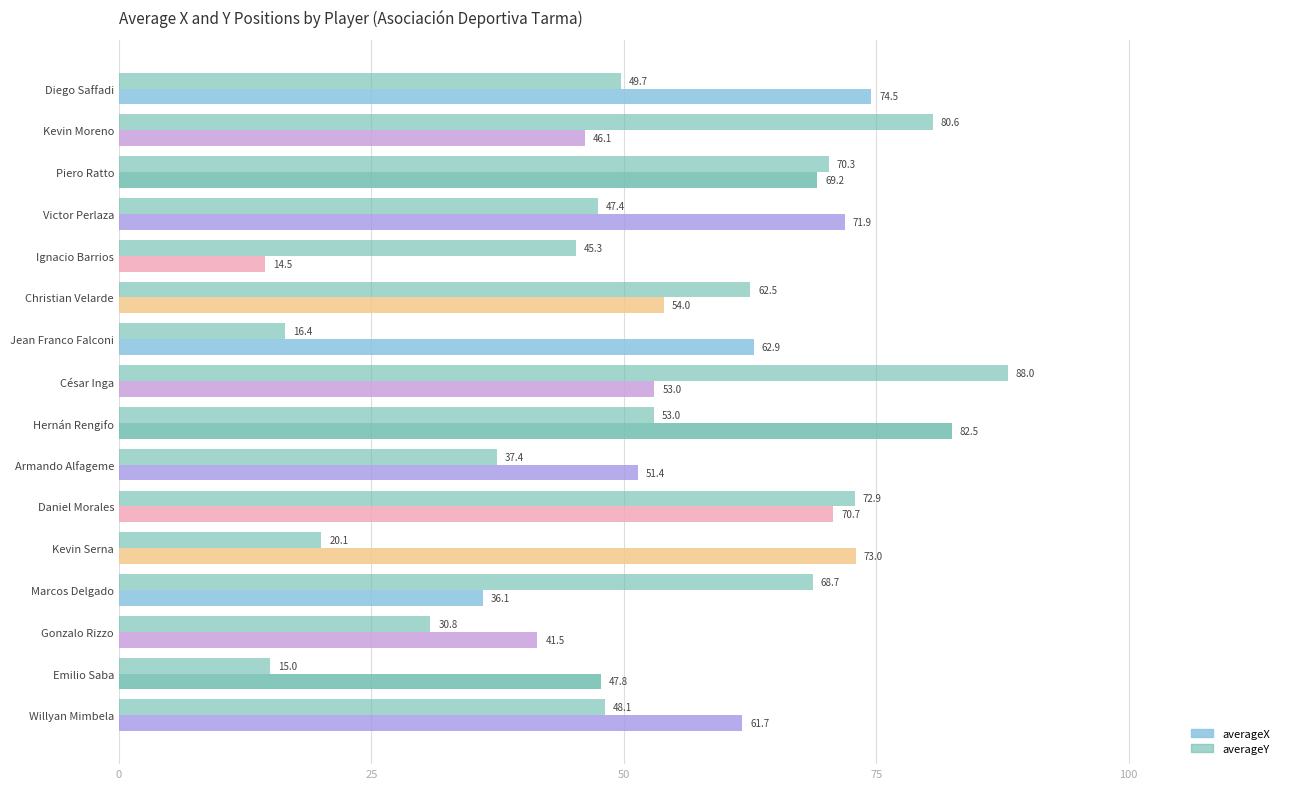

How many data points does each series have?

16